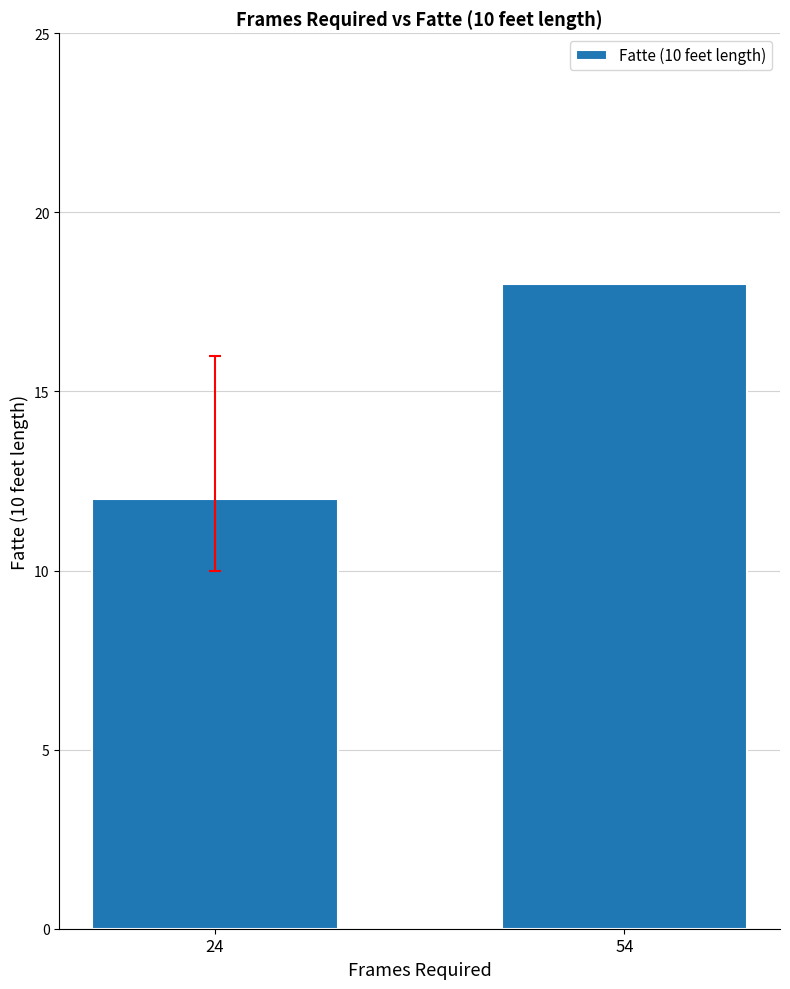

How many values are below 18?

1